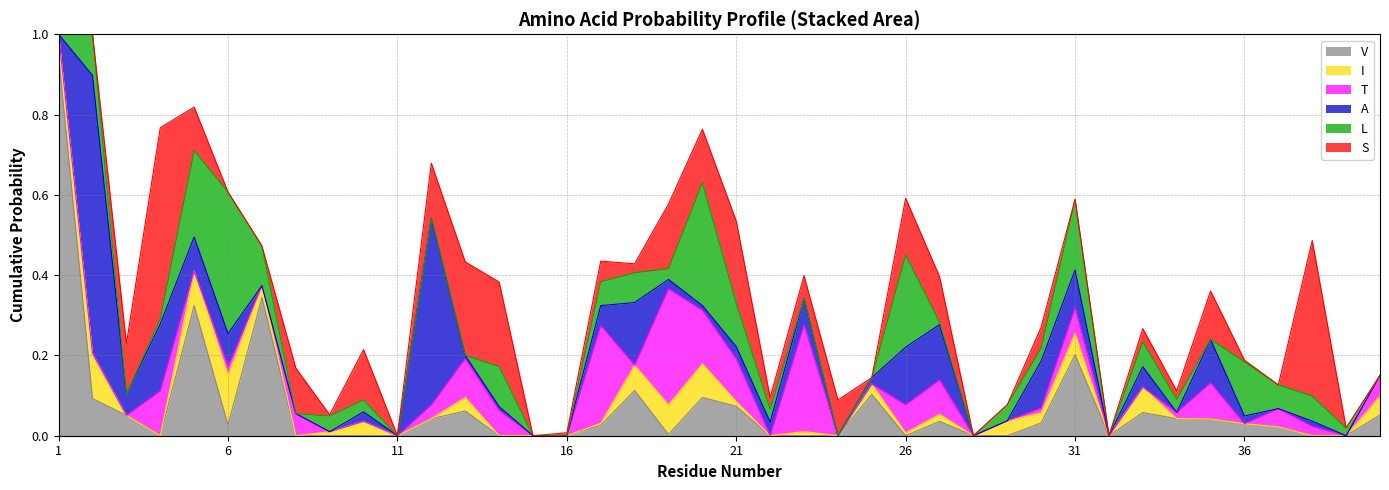

Reading right to left, transcribe all the data shown in this chart.

S: 0.0	0.0	0.4	0.0	0.0	0.1	0.0	0.0	0.0	0.0	0.1	0.0	0.0	0.1	0.1	0.0	0.1	0.1	0.0	0.2	0.1	0.2	0.0	0.1	0.0	0.0	0.2	0.2	0.1	0.0	0.1	0.0	0.1	0.0	0.0	0.1	0.5	0.1	0.0	0.0
L: 0.0	0.0	0.1	0.1	0.1	0.0	0.0	0.1	0.0	0.2	0.0	0.0	0.0	0.0	0.2	0.0	0.0	0.0	0.0	0.1	0.3	0.0	0.1	0.1	0.0	0.0	0.1	0.0	0.0	0.0	0.0	0.0	0.0	0.1	0.4	0.2	0.0	0.0	0.1	0.0
V: 0.1	0.0	0.0	0.0	0.0	0.0	0.0	0.1	0.0	0.2	0.0	0.0	0.0	0.0	0.0	0.1	0.0	0.0	0.0	0.1	0.1	0.0	0.1	0.0	0.0	0.0	0.0	0.1	0.0	0.0	0.0	0.0	0.0	0.3	0.0	0.3	0.0	0.1	0.1	0.9
A: 0.0	0.0	0.0	0.0	0.0	0.1	0.0	0.1	0.0	0.1	0.1	0.0	0.0	0.1	0.1	0.0	0.0	0.1	0.0	0.0	0.0	0.0	0.2	0.0	0.0	0.0	0.0	0.0	0.5	0.0	0.0	0.0	0.0	0.0	0.1	0.1	0.2	0.1	0.7	0.0
I: 0.0	0.0	0.0	0.0	0.0	0.0	0.0	0.1	0.0	0.1	0.0	0.0	0.0	0.0	0.0	0.0	0.0	0.0	0.0	0.0	0.1	0.1	0.1	0.0	0.0	0.0	0.0	0.0	0.0	0.0	0.0	0.0	0.0	0.0	0.1	0.1	0.0	0.0	0.1	0.1
T: 0.1	0.0	0.0	0.0	0.0	0.1	0.0	0.0	0.0	0.1	0.0	0.0	0.0	0.1	0.1	0.0	0.0	0.3	0.0	0.1	0.1	0.3	0.0	0.2	0.0	0.0	0.1	0.1	0.0	0.0	0.0	0.0	0.1	0.0	0.0	0.0	0.1	0.0	0.0	0.0